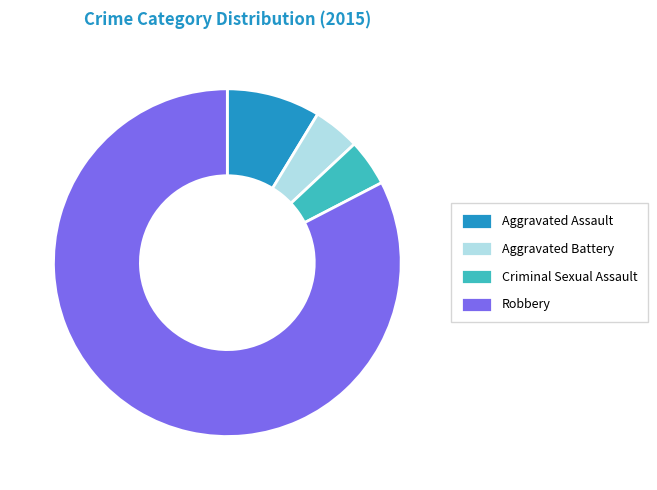

Is the sum of Aggravated Battery and Criminal Sexual Assault greater than half?

No